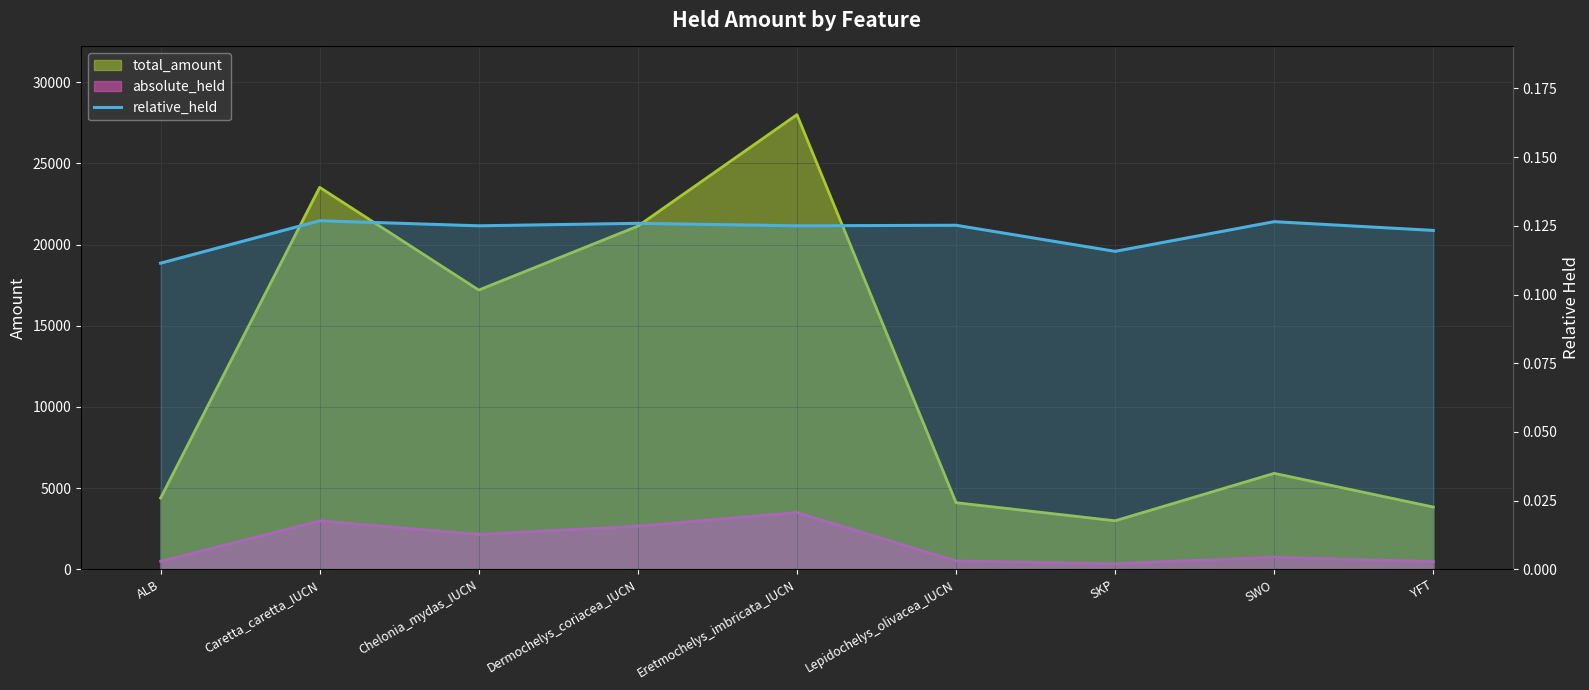

Reading left to right, what are all the values shown in this chart?

ALB=0.1	Caretta_caretta_IUCN=0.1	Chelonia_mydas_IUCN=0.1	Dermochelys_coriacea_IUCN=0.1	Eretmochelys_imbricata_IUCN=0.1	Lepidochelys_olivacea_IUCN=0.1	SKP=0.1	SWO=0.1	YFT=0.1